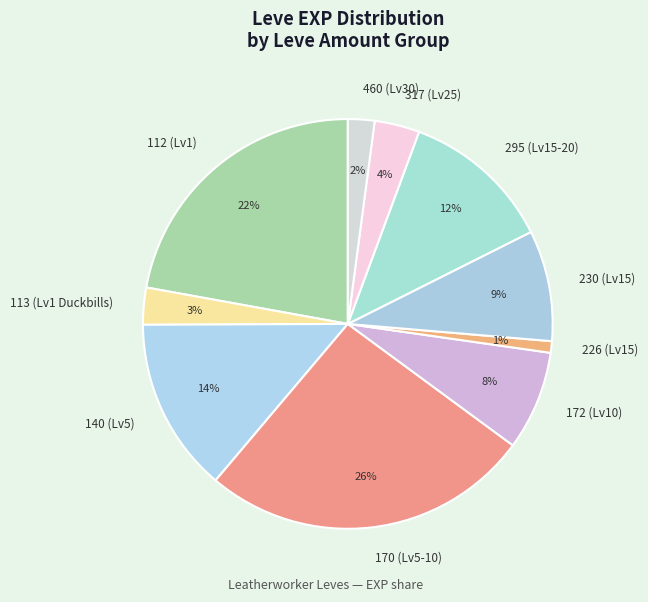

Which category has the biggest portion of the pie?

170 (Lv5-10)